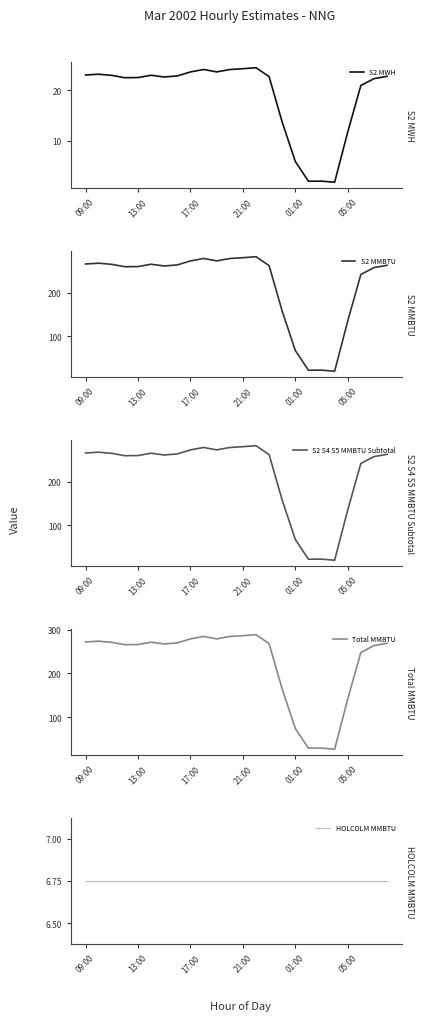

What is the maximum value for S2 S4 S5 MMBTU Subtotal?

281.8